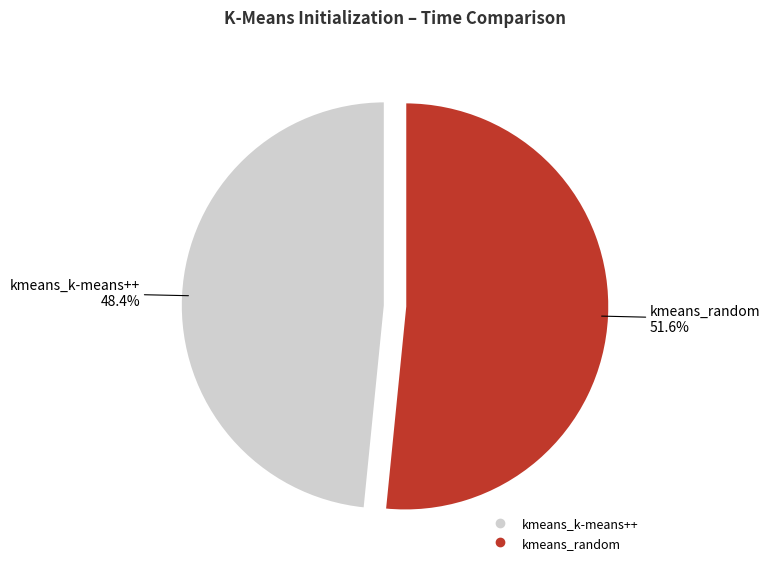

Approximately how many times larger is the value at kmeans_k-means++ compared to kmeans_random?

0.9